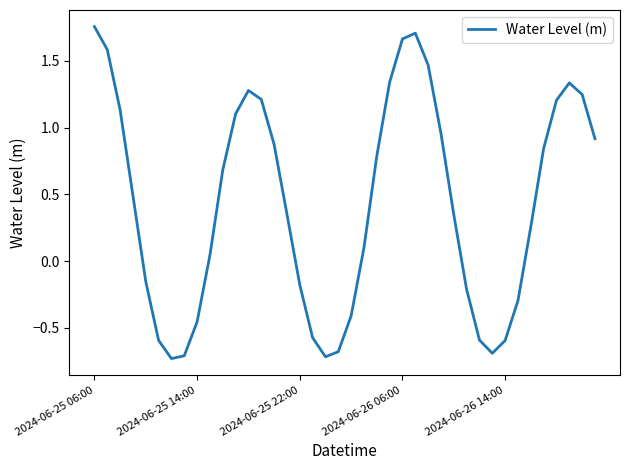

What is the difference between the maximum and minimum values?

2.5